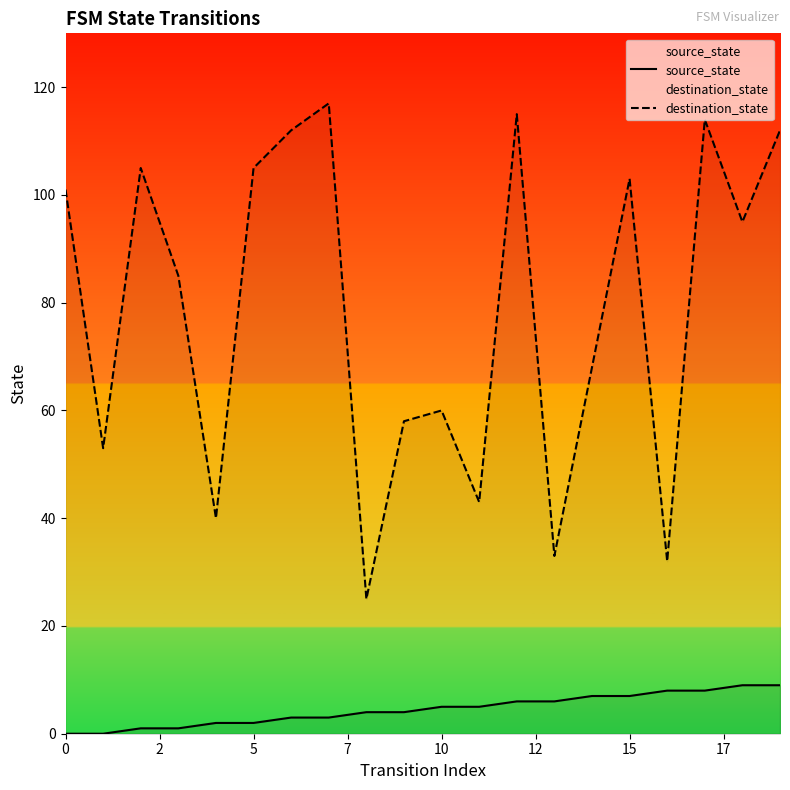

At how many categories does at least one series exceed 19?

20